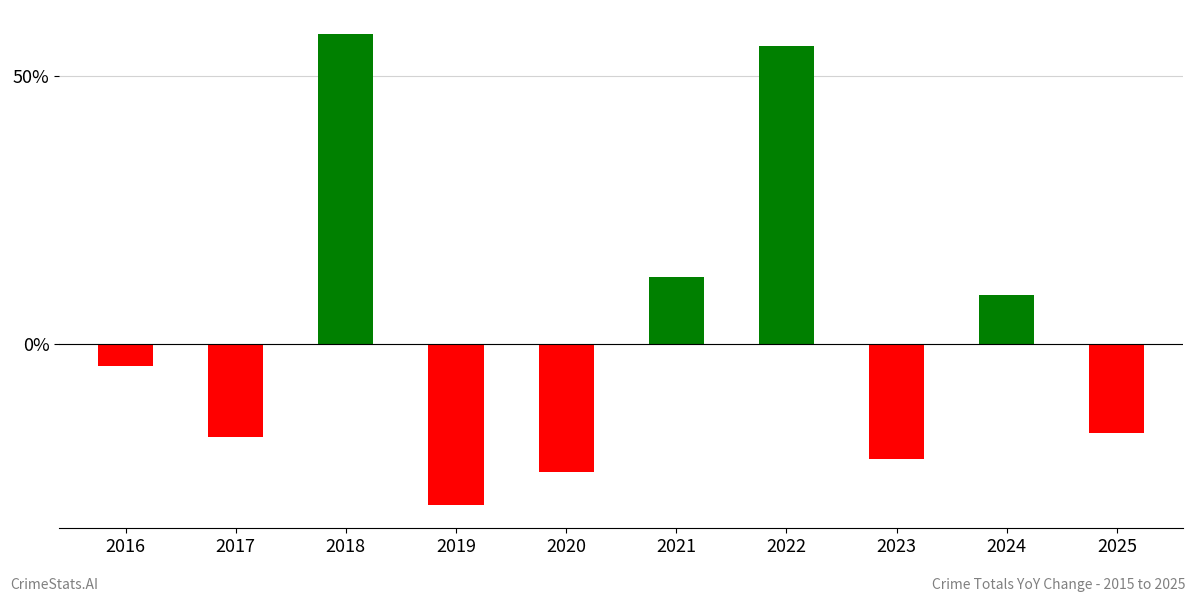

What is the difference between the values at 2017 and 2025?

0.7